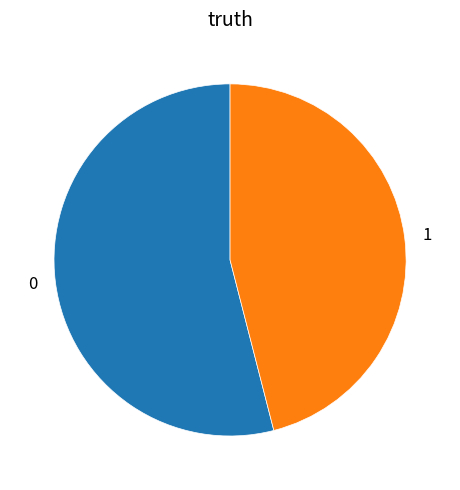

What is the smallest slice in the pie chart?

1